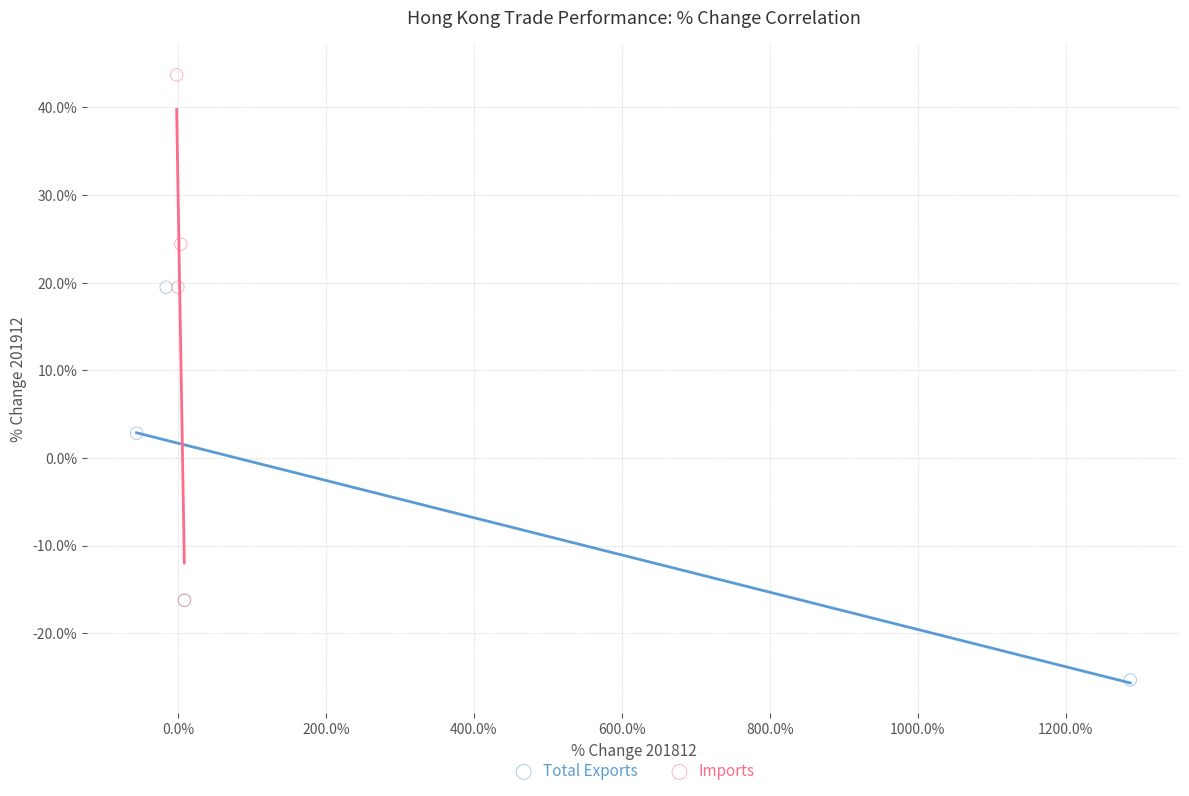

Which series reaches the maximum Y coordinate?

Imports